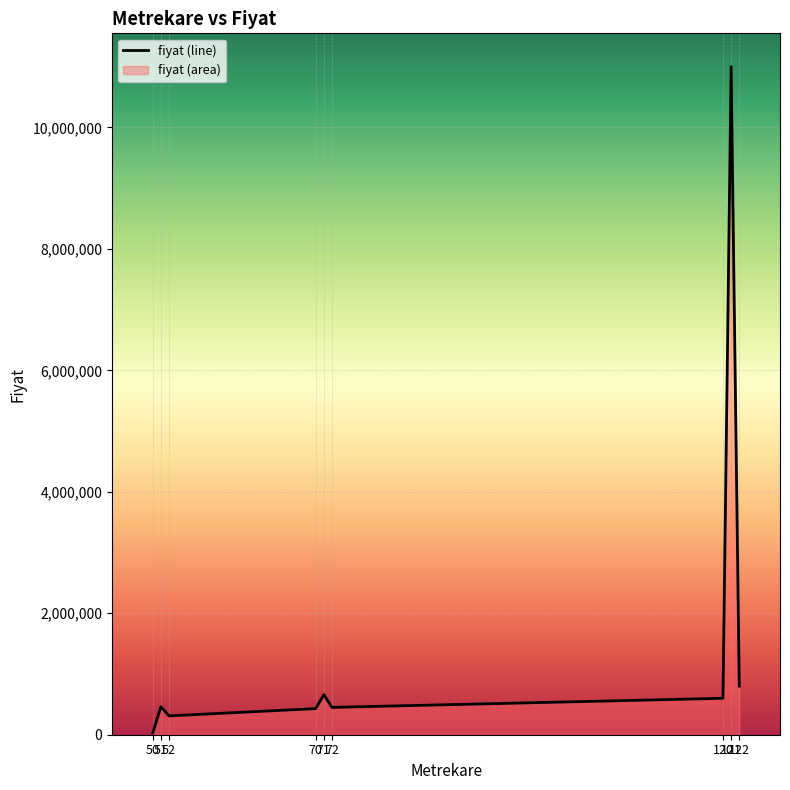

What is the greatest value displayed?

11000000